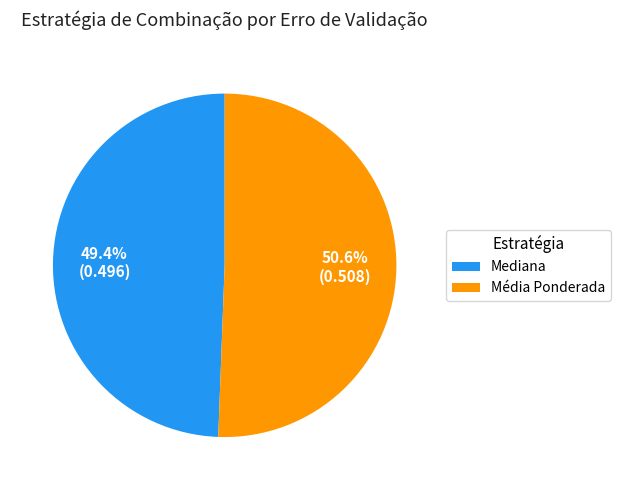

To the nearest percent, what percentage of the pie is Média Ponderada?

51%